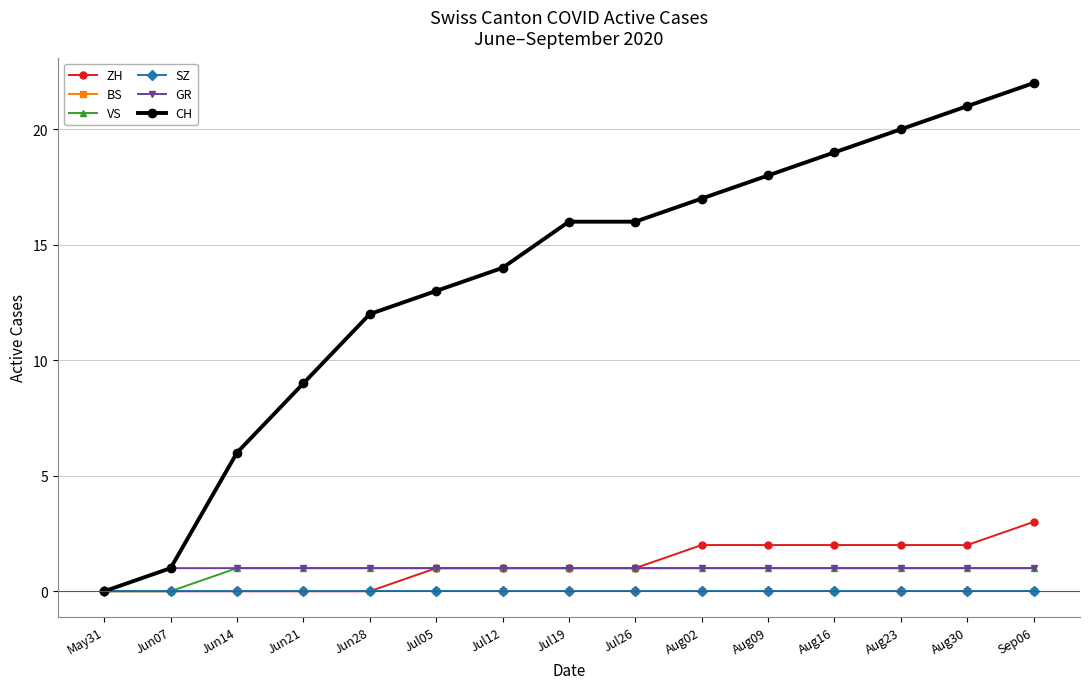

Does the chart display data point markers on the line(s)?

Yes